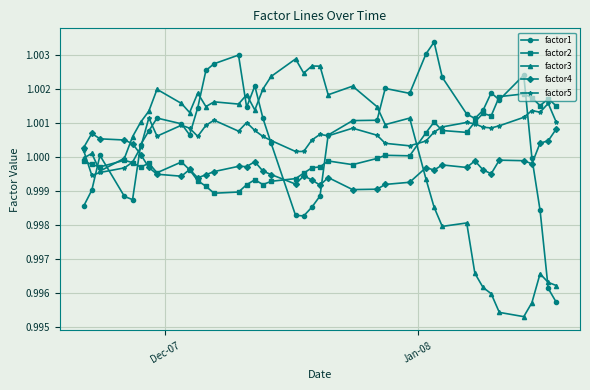

Which series ends up on top after the final intersection of factor4 and factor1?

factor4